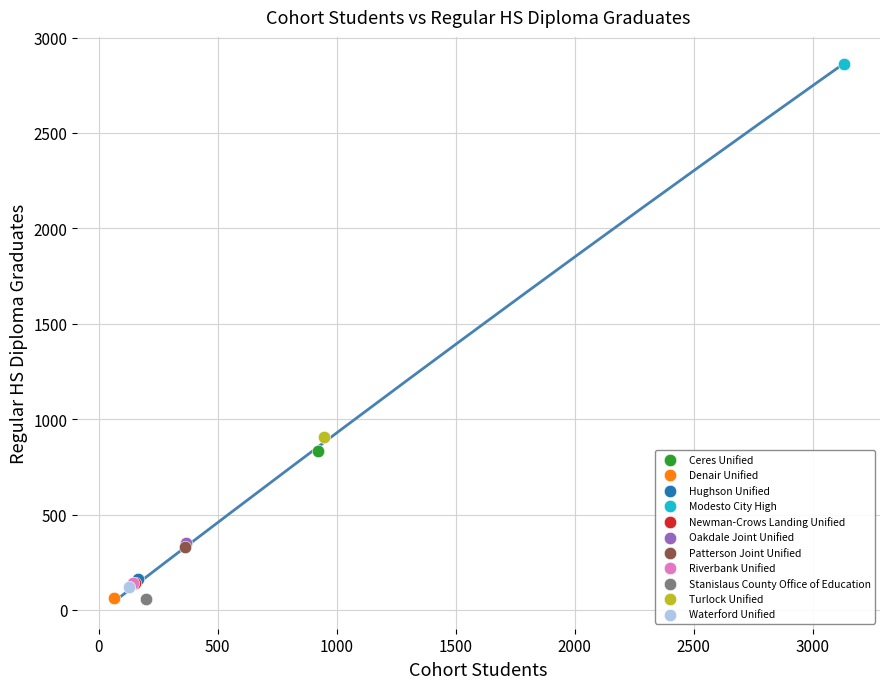

What are all the series names shown in the legend?

Ceres Unified, Denair Unified, Hughson Unified, Modesto City High, Newman-Crows Landing Unified, Oakdale Joint Unified, Patterson Joint Unified, Riverbank Unified, Stanislaus County Office of Education, Turlock Unified, Waterford Unified